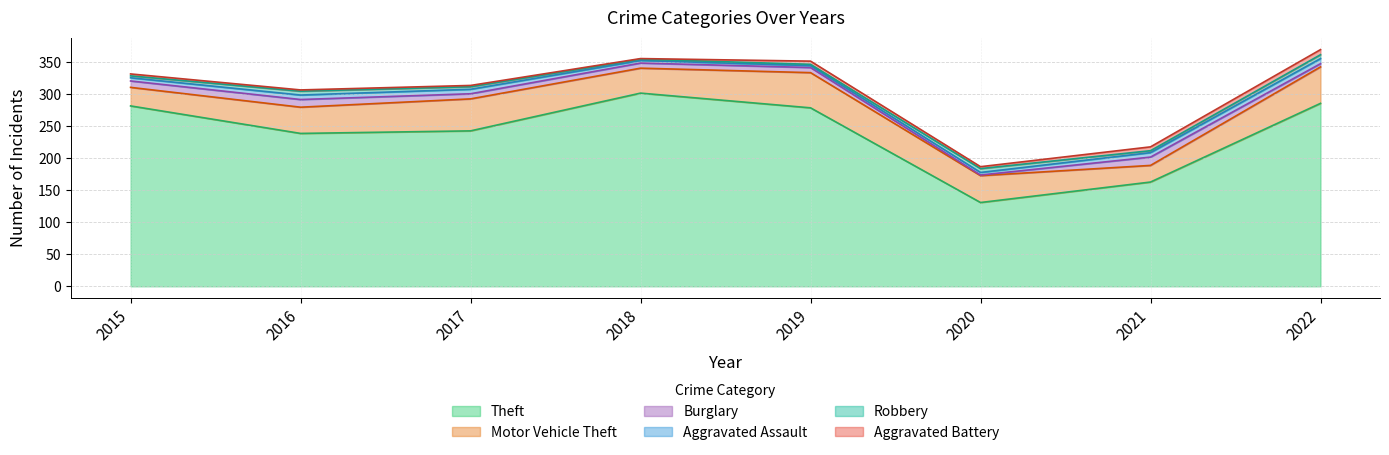

What is the maximum value for Aggravated Assault?

8